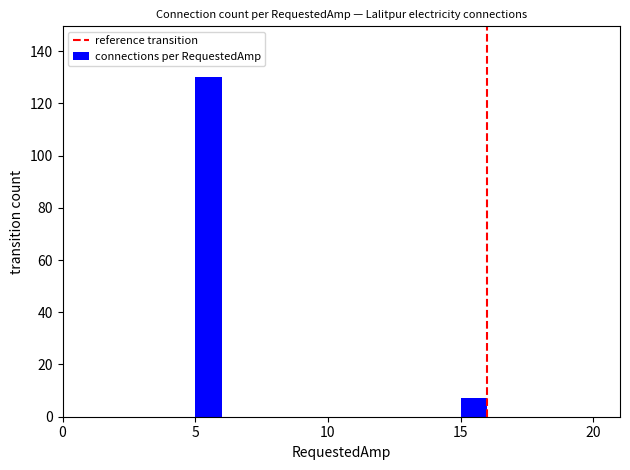

What is the sum of all values?

137